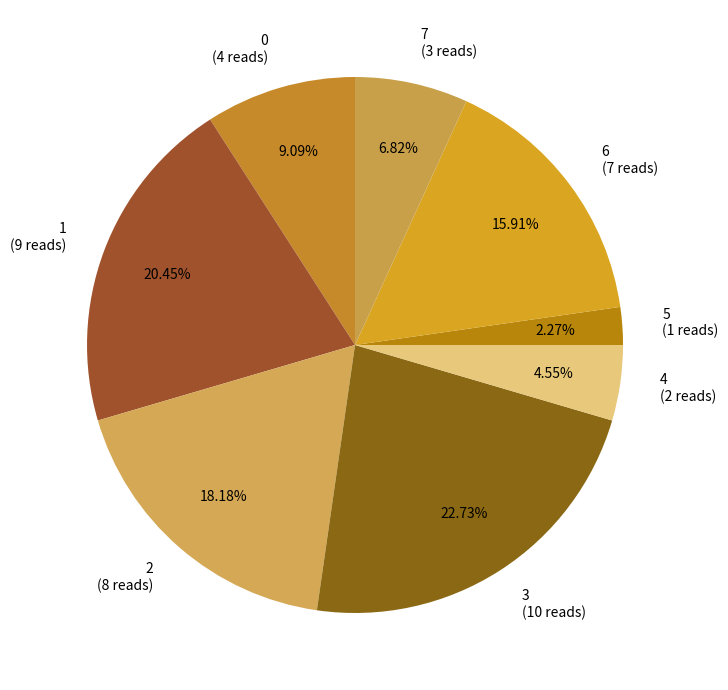

Does 2 account for over 50% of the chart?

No